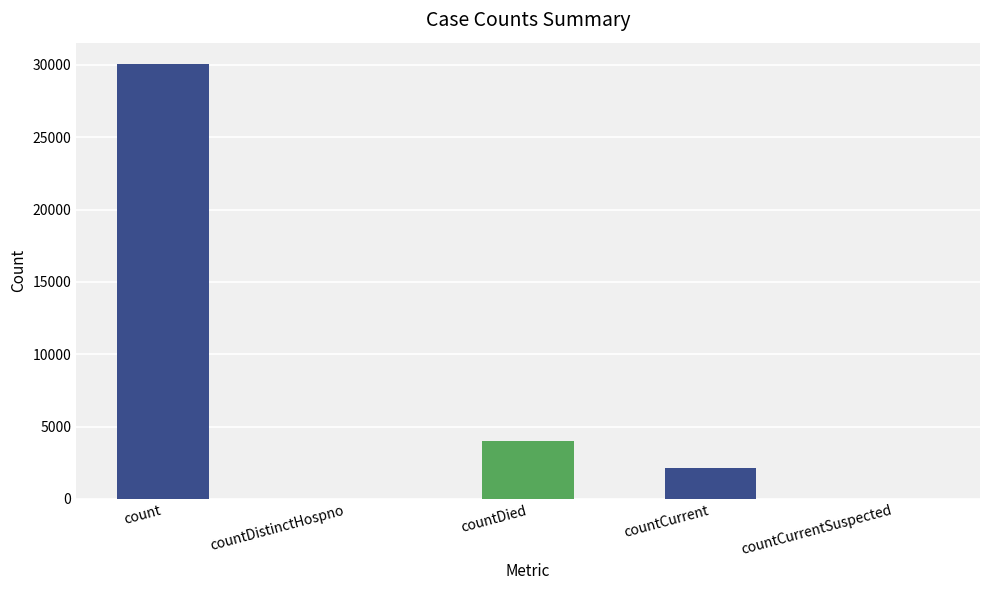

What is the greatest value displayed?

30042